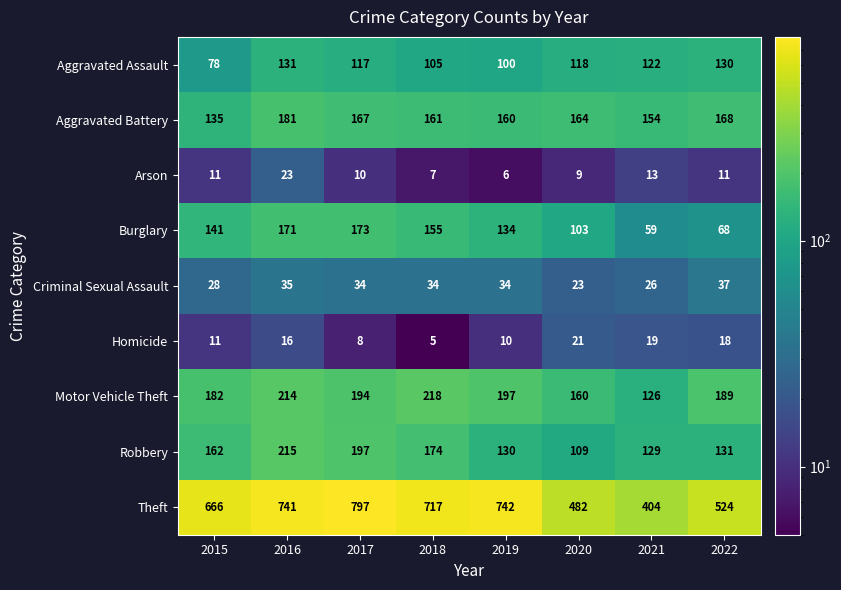

The value of Burglary at 2017 is 86. True or false?

False